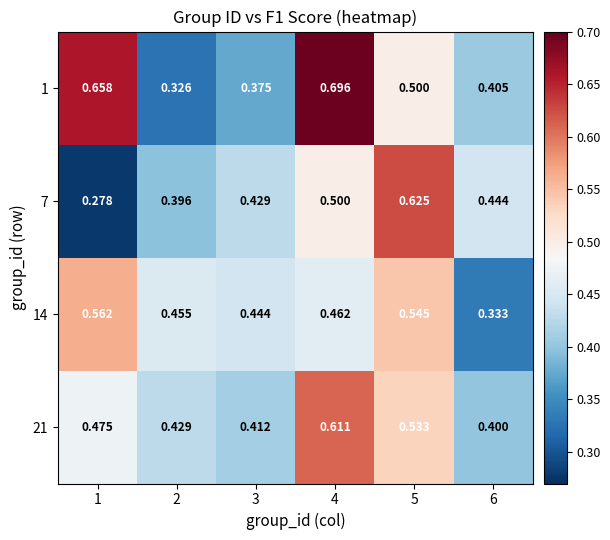

How many series are shown in this chart?

4